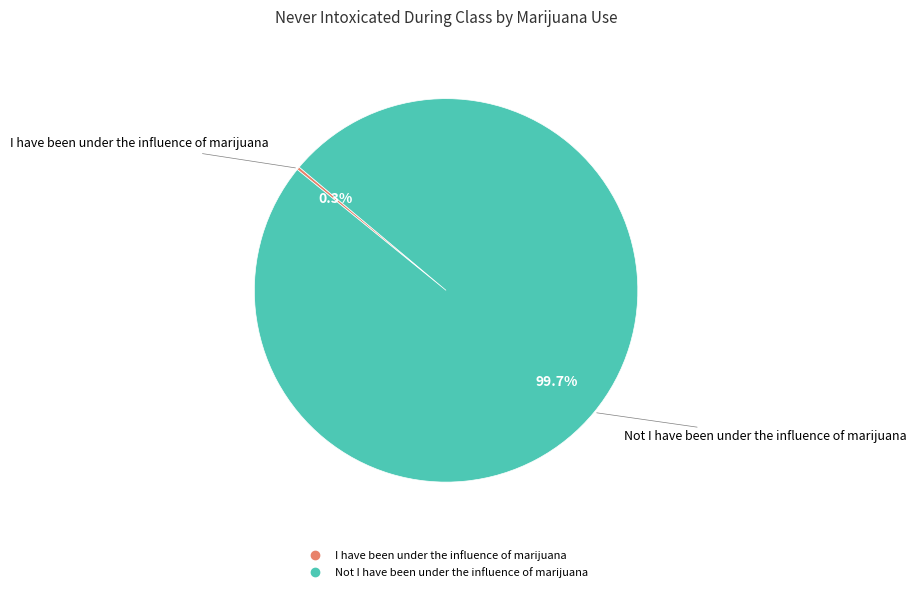

Does any single category account for the majority?

Yes